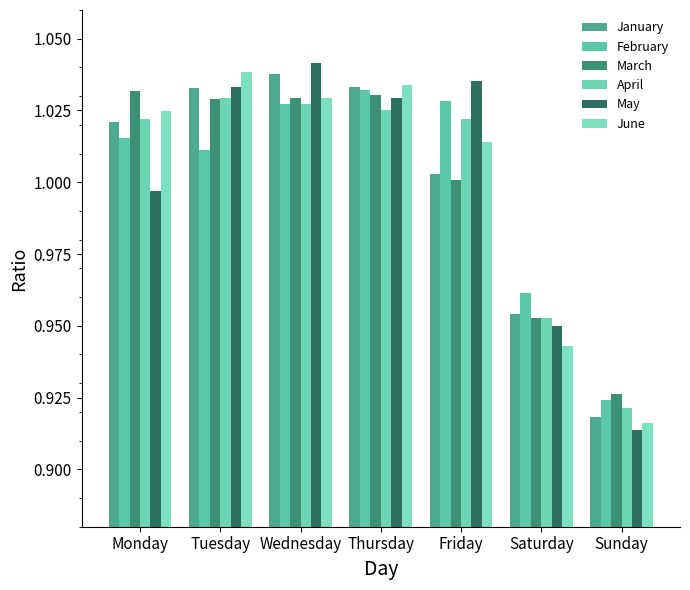

What is the average value of the April series?

1.0